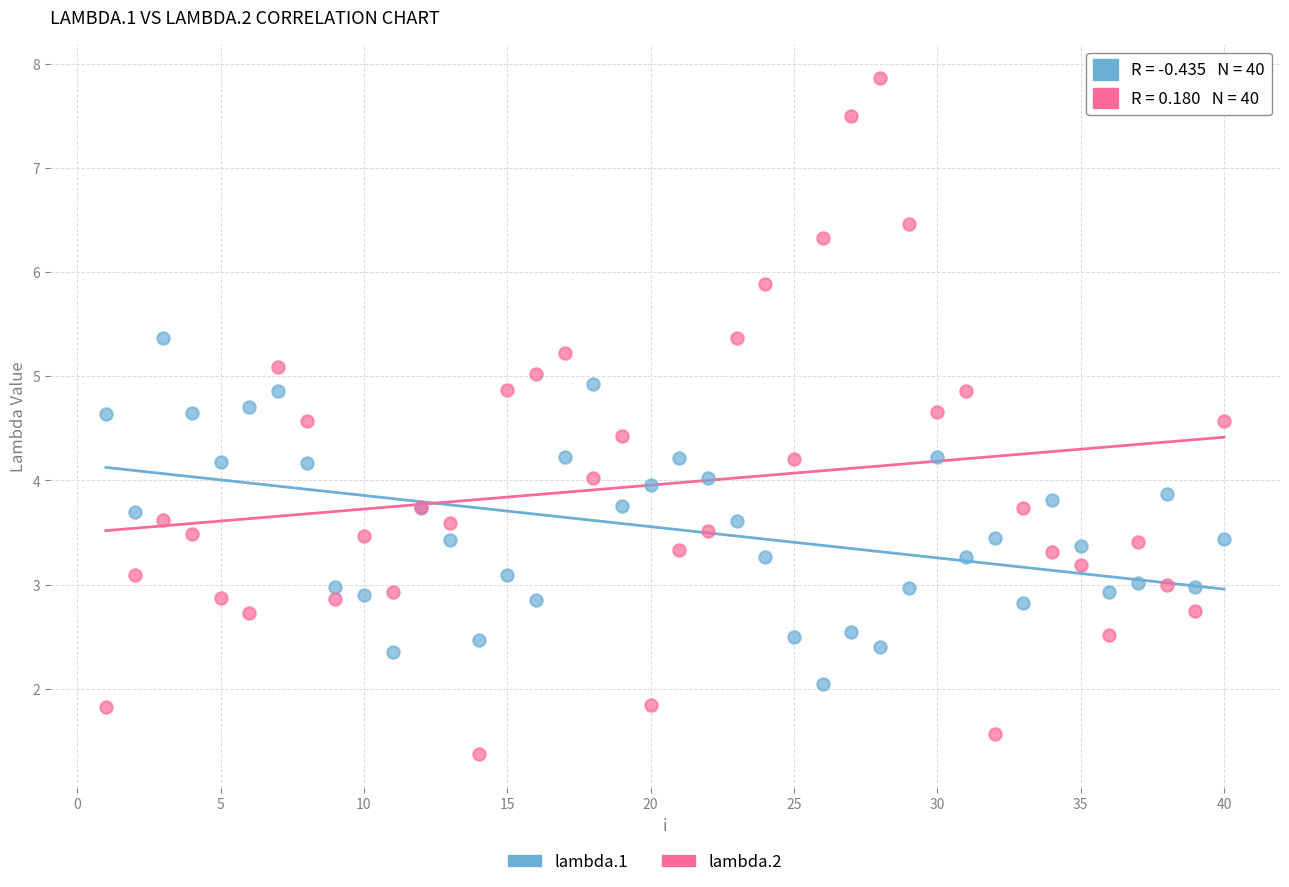

Which series reaches the minimum Y coordinate?

lambda.2